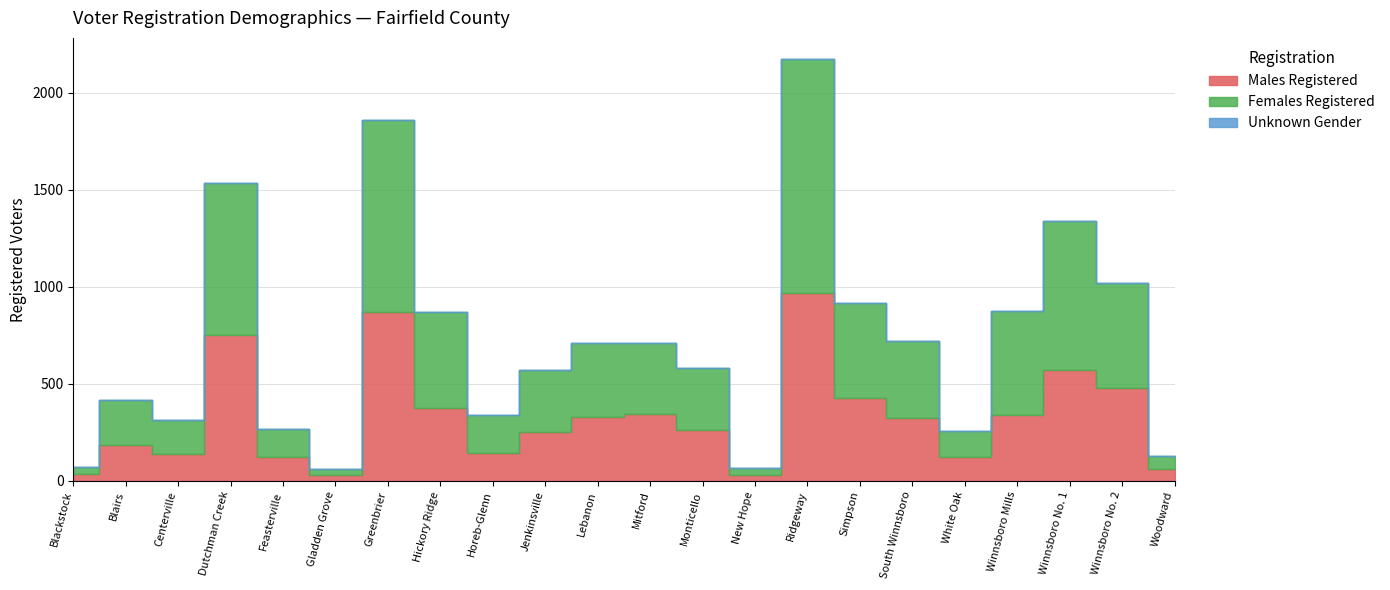

At how many categories does at least one series exceed 304?

13